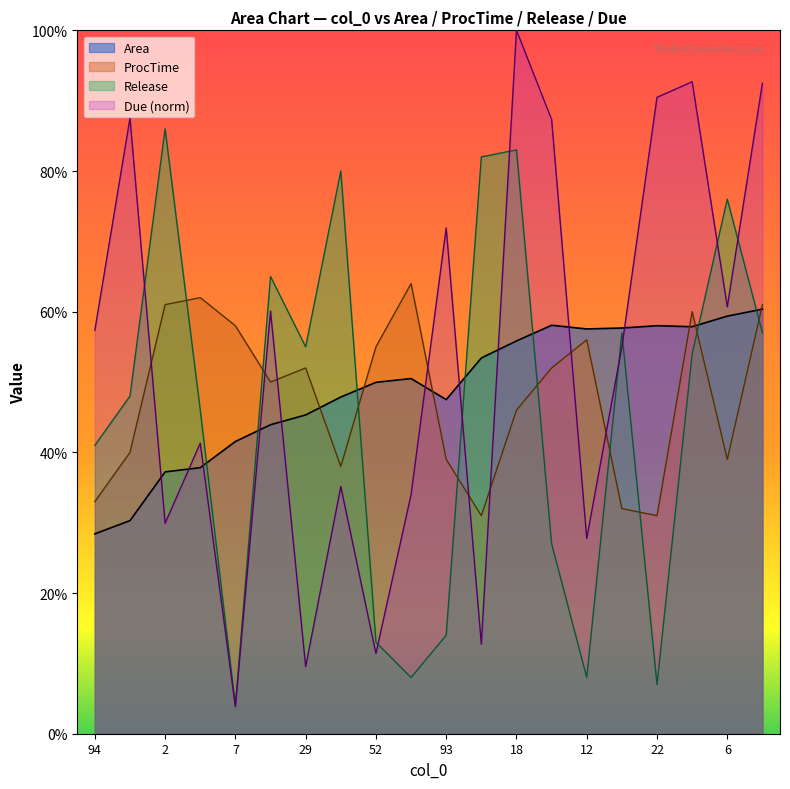

Rank the series at 29 from lowest to highest value.

Due (norm), Area, ProcTime, Release